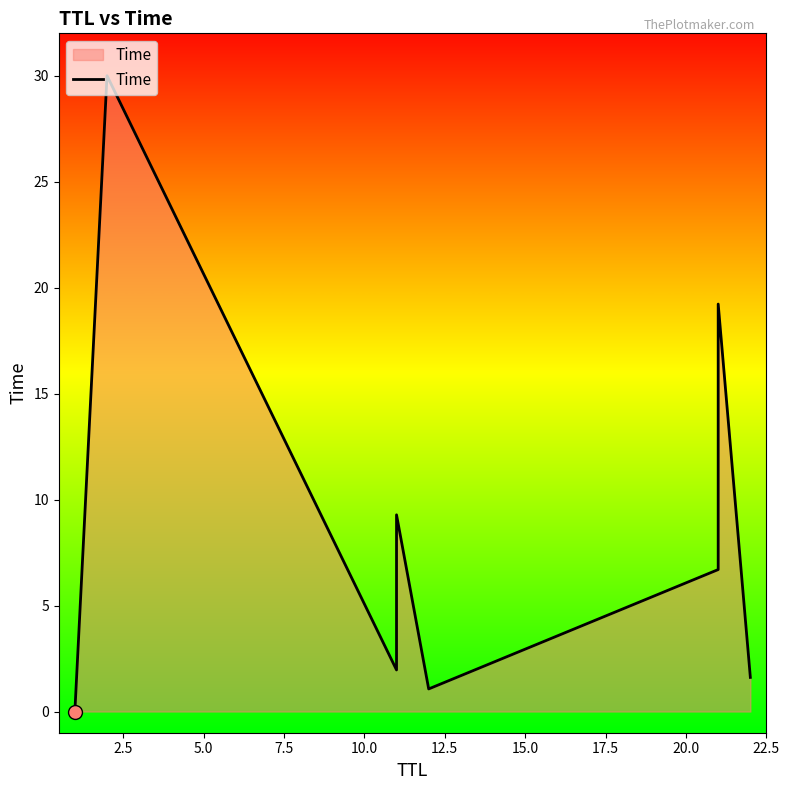

Between 17.5 and 10.0, which is larger?

17.5